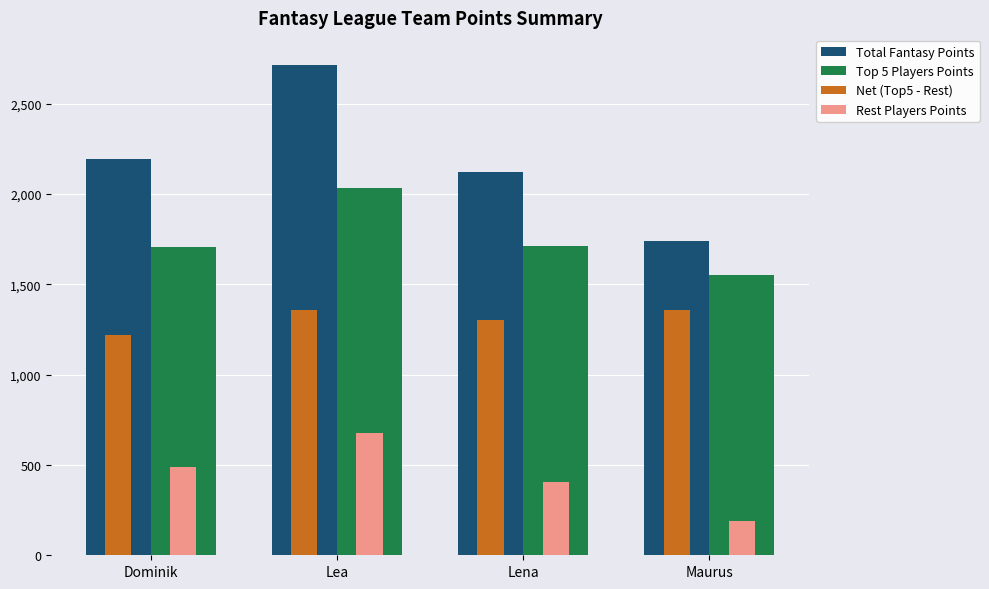

Rank the series at Lea from highest to lowest value.

Total Fantasy Points, Top 5 Players Points, Net (Top5 - Rest), Rest Players Points